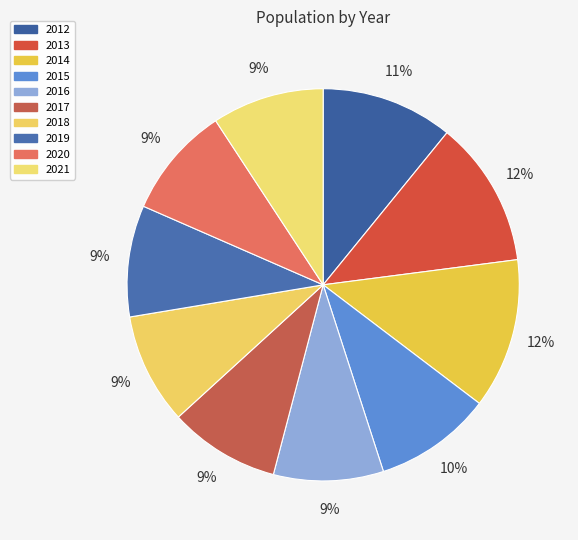

To the nearest percent, what is the average slice percentage?

10%